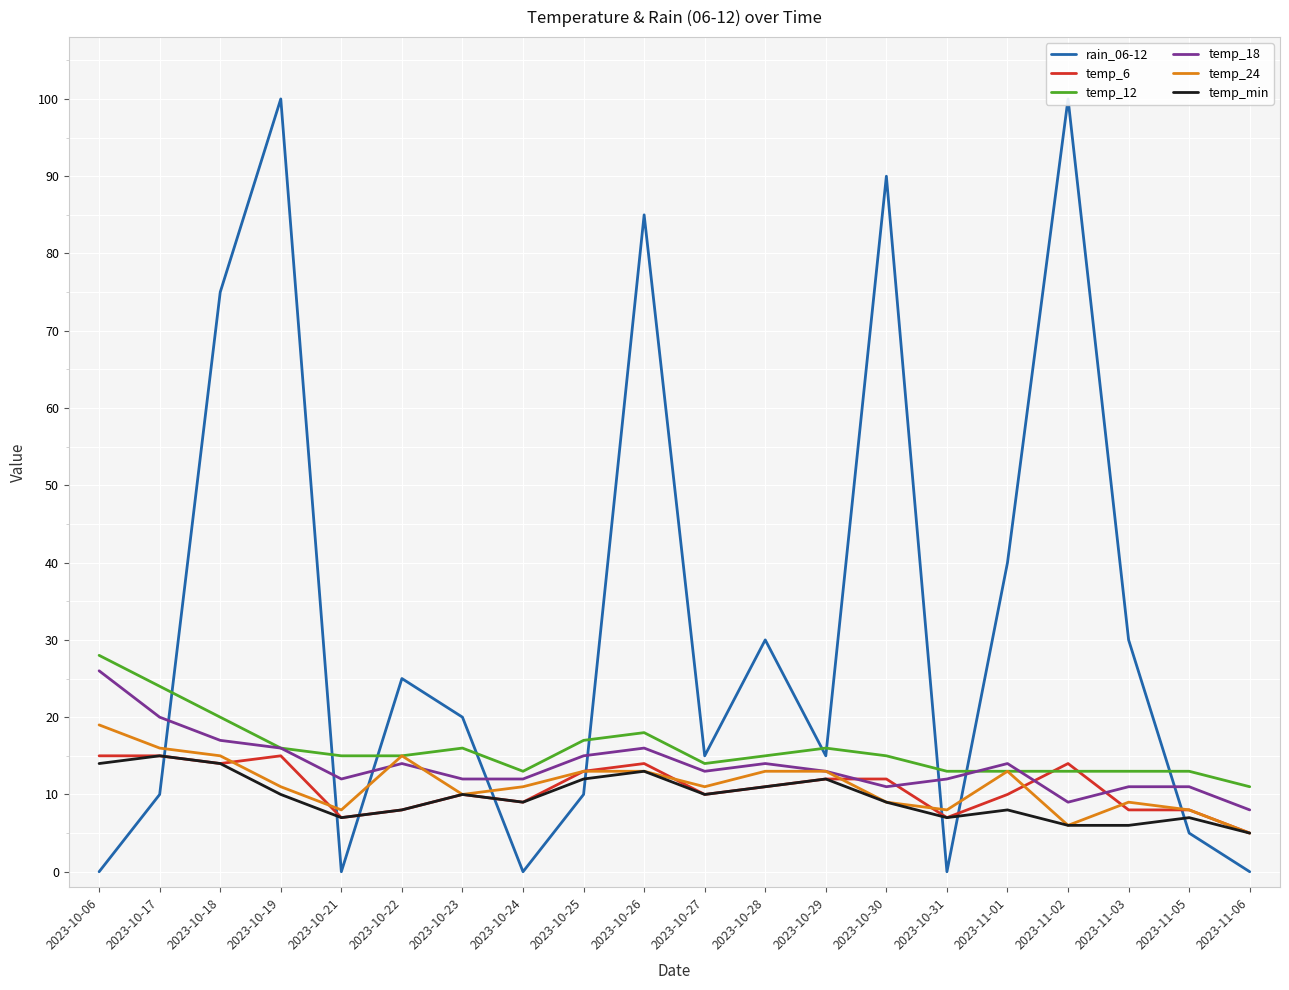

The value of temp_18 at 2023-10-18 is 7. True or false?

False